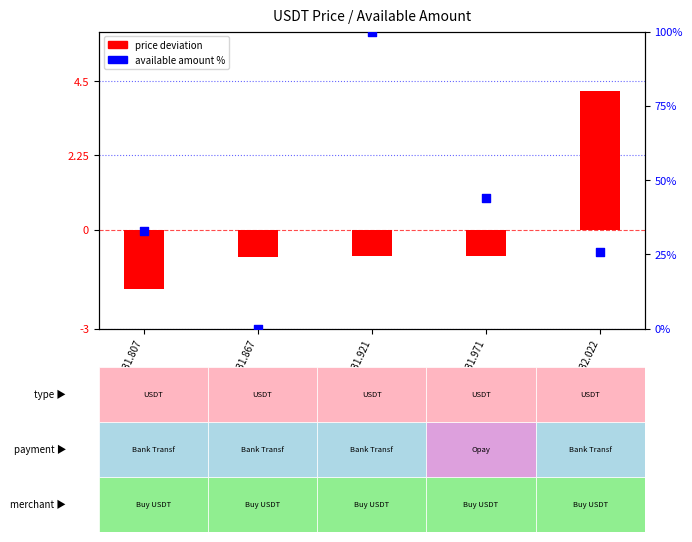

Which series has the largest total across all categories?

available amount %